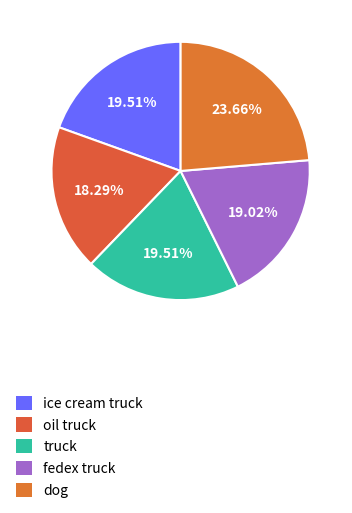

How many slices are in this pie chart?

5